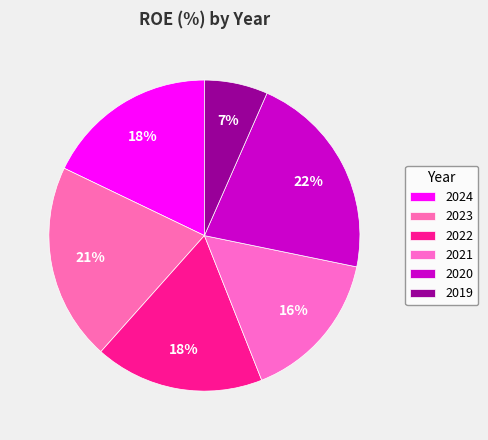

Combined, what portion of the pie is 2020 and 2022?

39.2%